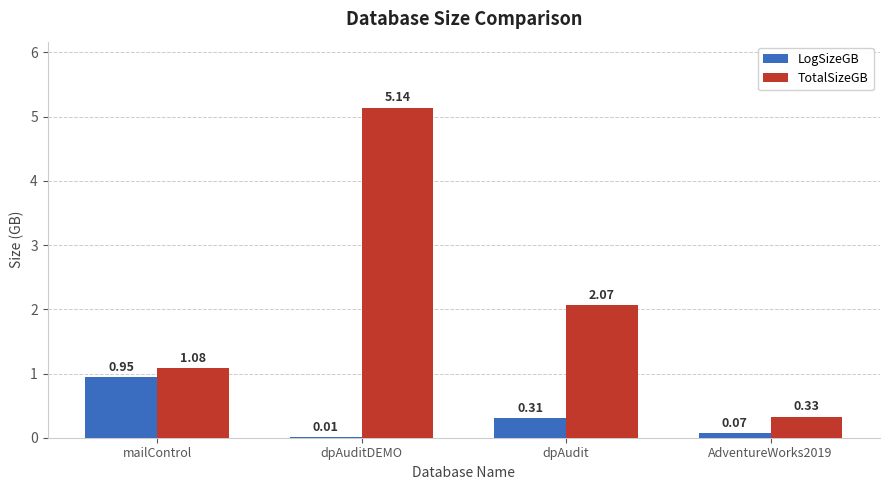

Which category has the highest value in the LogSizeGB series?

mailControl